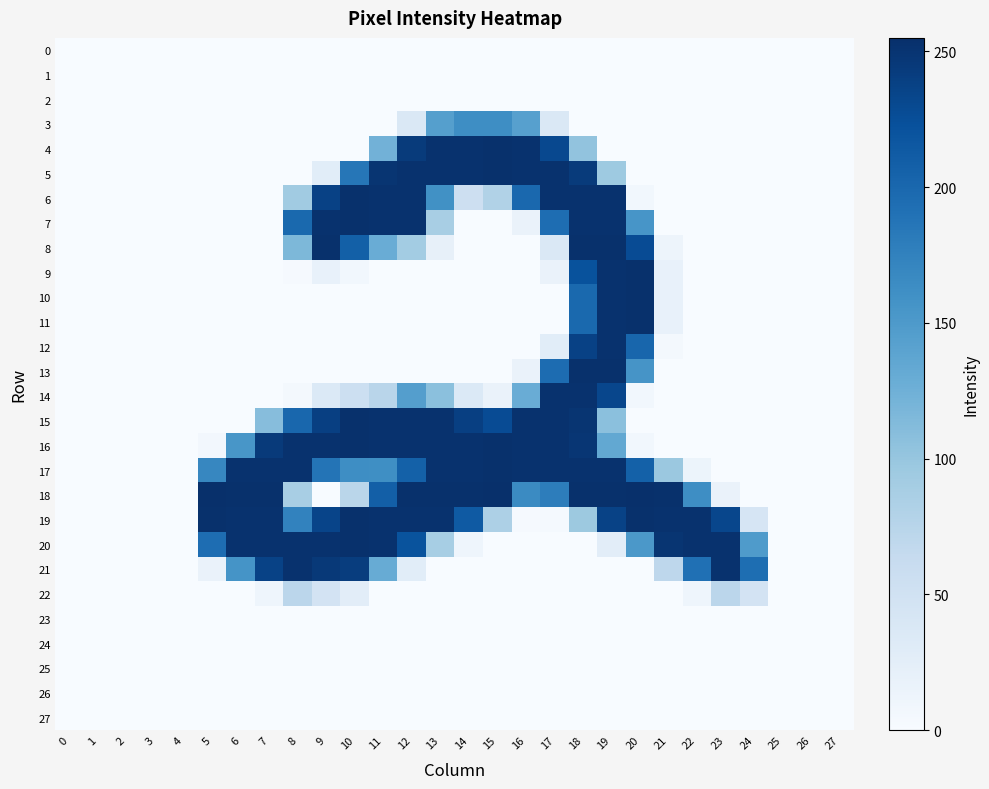

Which series changed the most between 8 and 16?

4